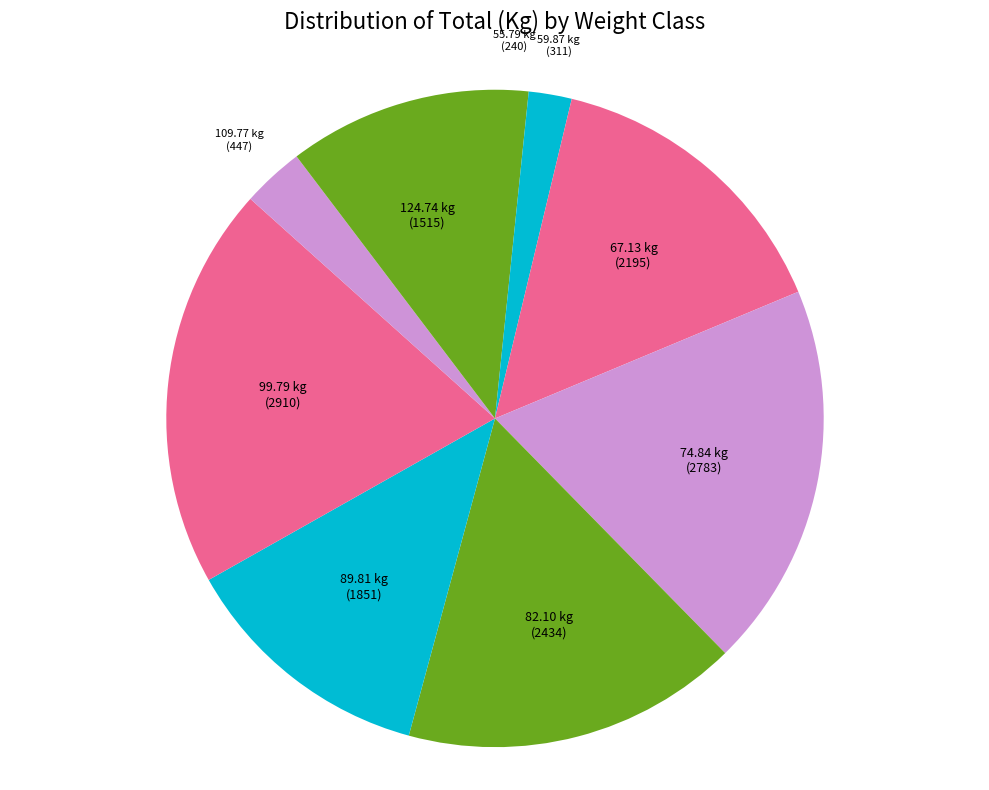

Which has a higher value, 55.79 kg or 89.81 kg?

89.81 kg